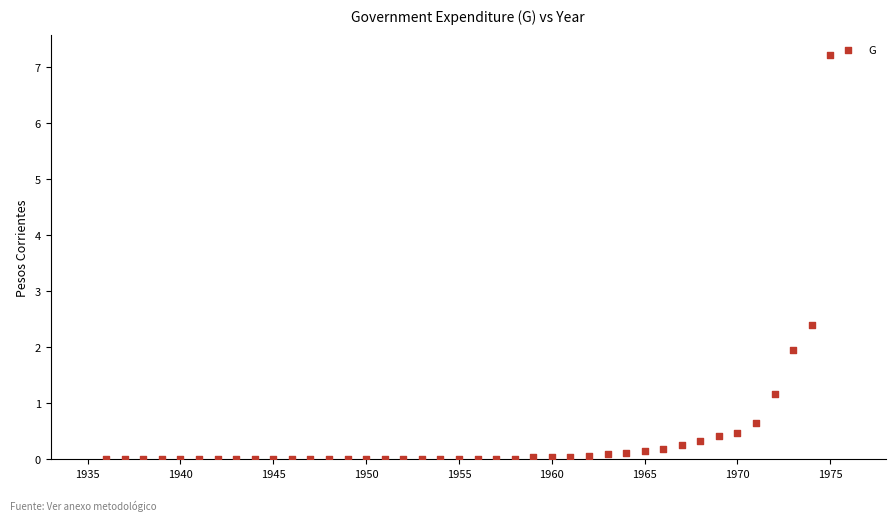

What is the range of Y values (max minus min)?

7.2